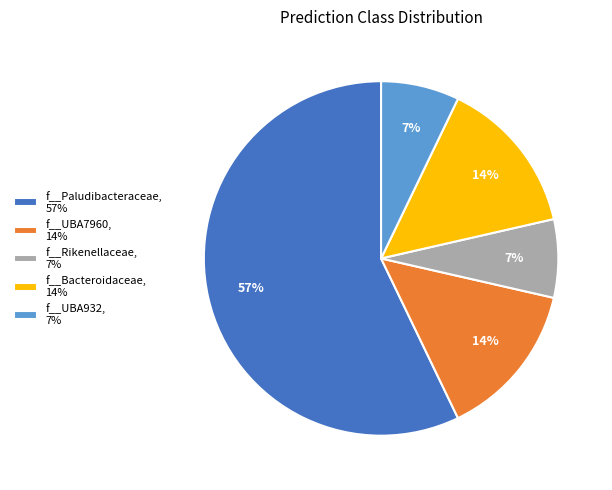

True or false: f__Bacteroidaceae accounts for 31% of the total.

False